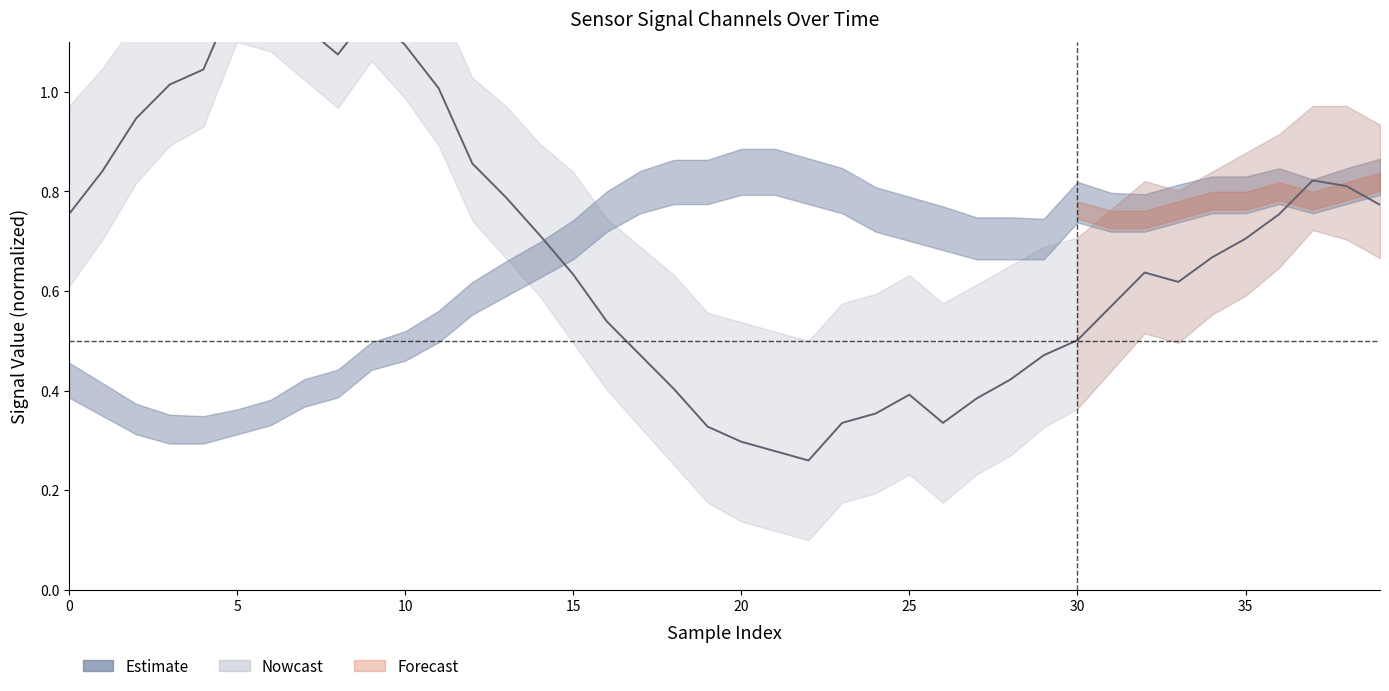

What is the change in value from 22 to 31?

+0.3